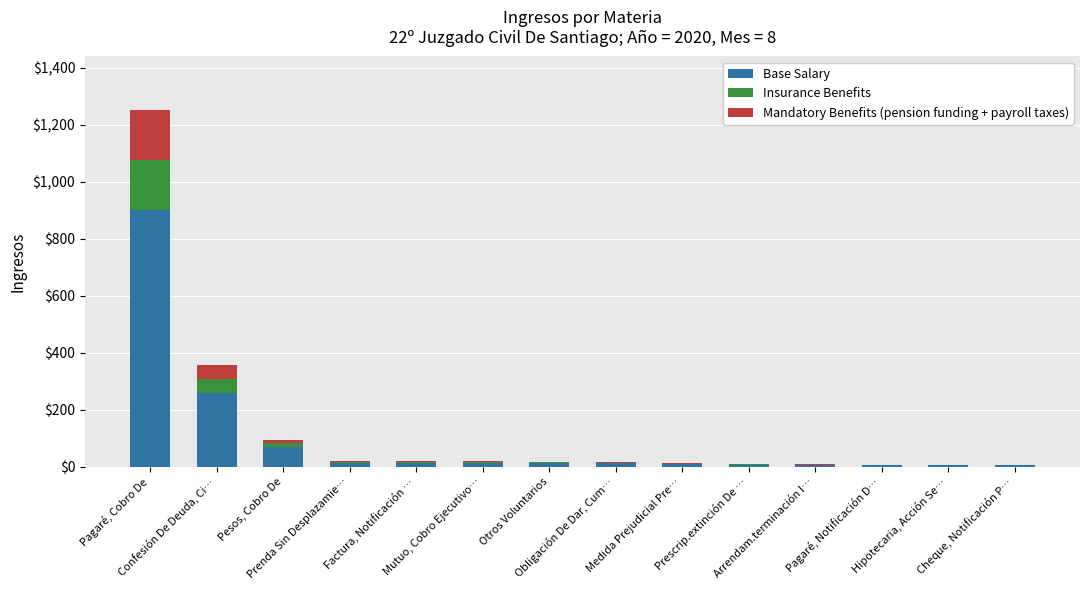

Rank the series by their maximum value, from highest to lowest.

Base Salary, Mandatory Benefits (pension funding + payroll taxes), Insurance Benefits